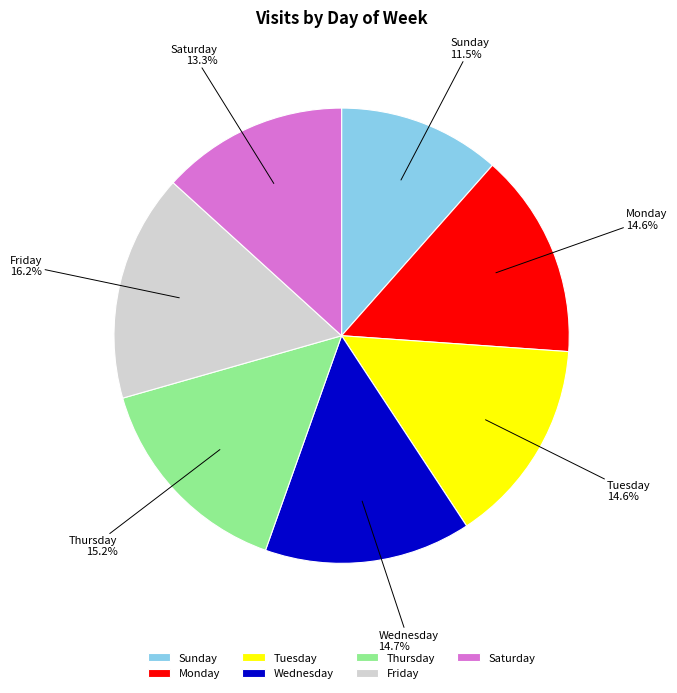

Which category has the biggest portion of the pie?

Friday